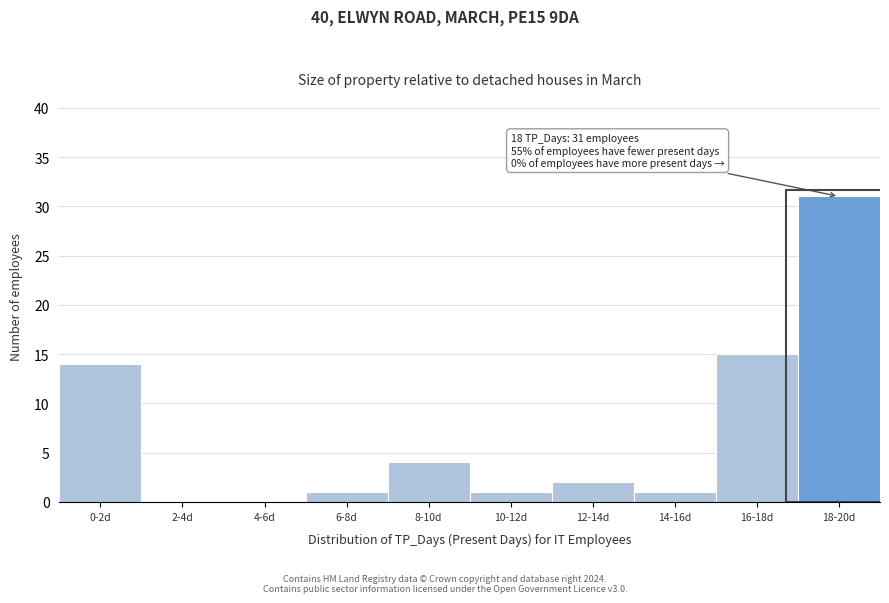

Reading left to right, list all the values displayed in this chart.

0-2d=14	2-4d=0	4-6d=0	6-8d=1	8-10d=4	10-12d=1	12-14d=2	14-16d=1	16-18d=15	18-20d=31